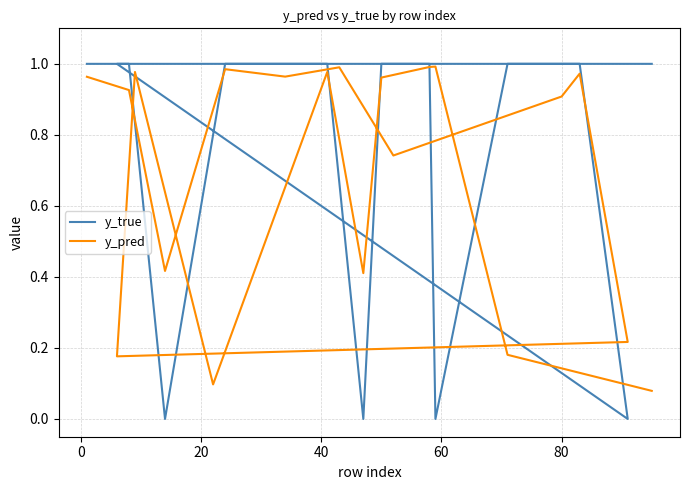

Reading right to left, transcribe all the data shown in this chart.

y_true: 1.0	1.0	0.0	1.0	1.0	0.0	1.0	1.0	1.0	1.0	0.0	1.0	1.0	1.0	1.0	1.0	1.0	0.0	1.0	1.0
y_pred: 0.1	0.2	1.0	1.0	1.0	0.4	1.0	0.1	1.0	0.2	0.2	1.0	0.9	0.7	1.0	1.0	1.0	0.4	0.9	1.0